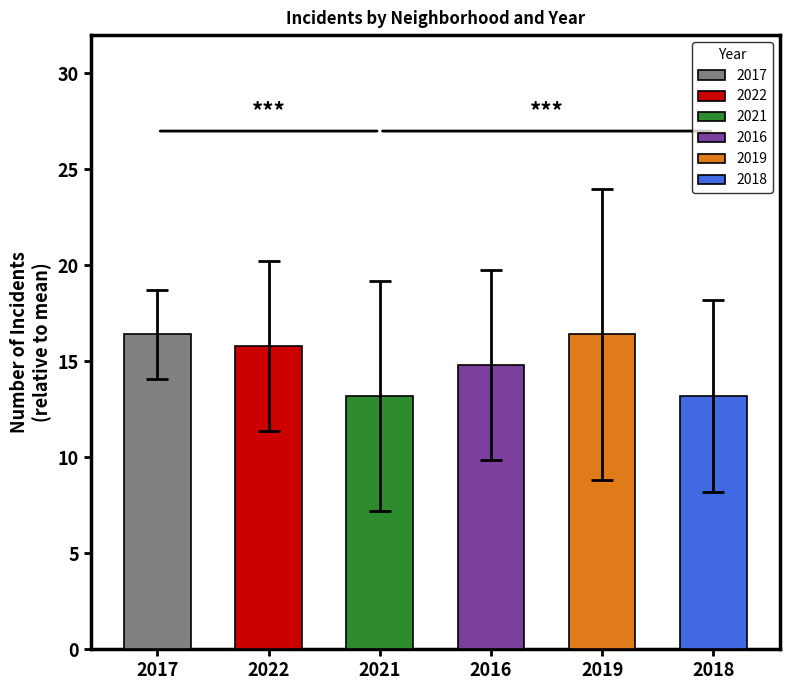

What is the average value of the 2016 series?

15